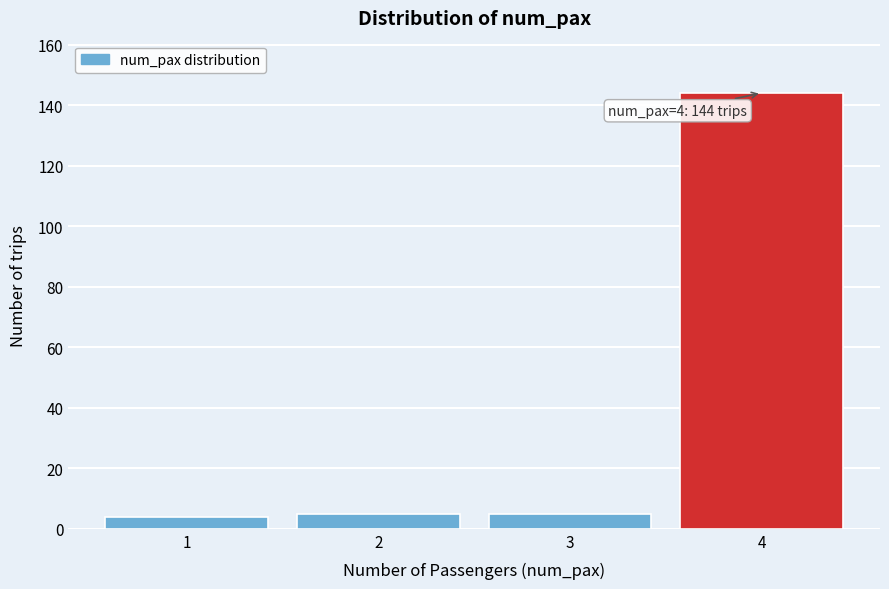

Reading right to left, list all the values displayed in this chart.

144	5	5	4